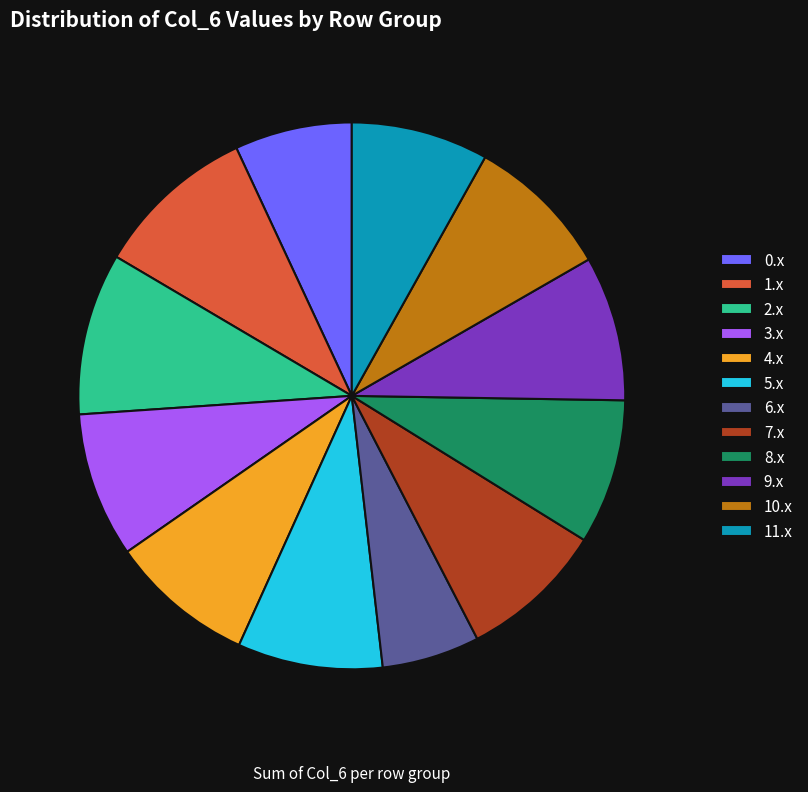

Which slice is the smallest?

6.x